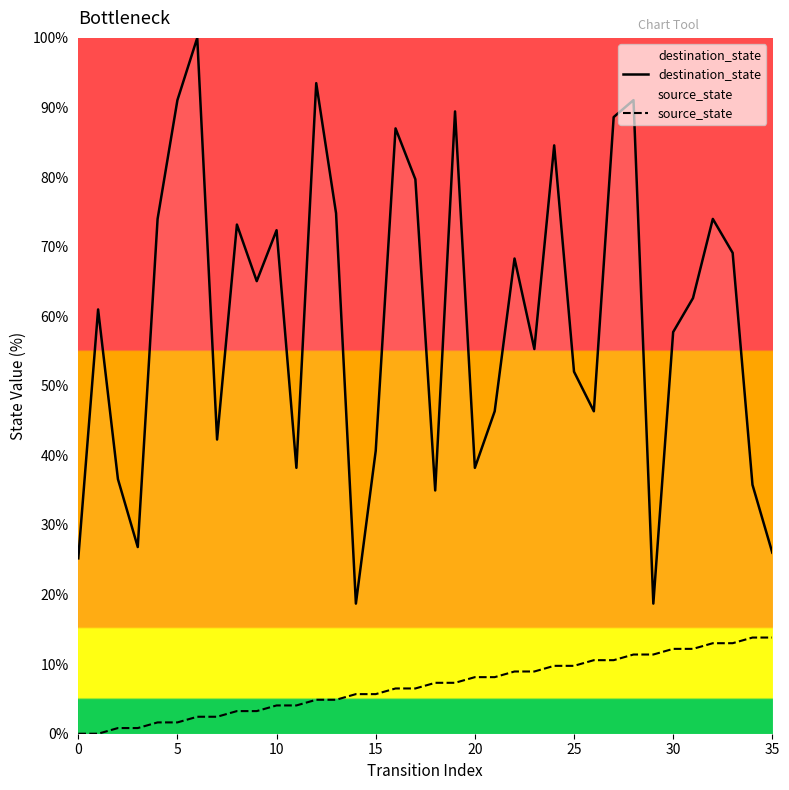

Which series has the largest total across all categories?

destination_state